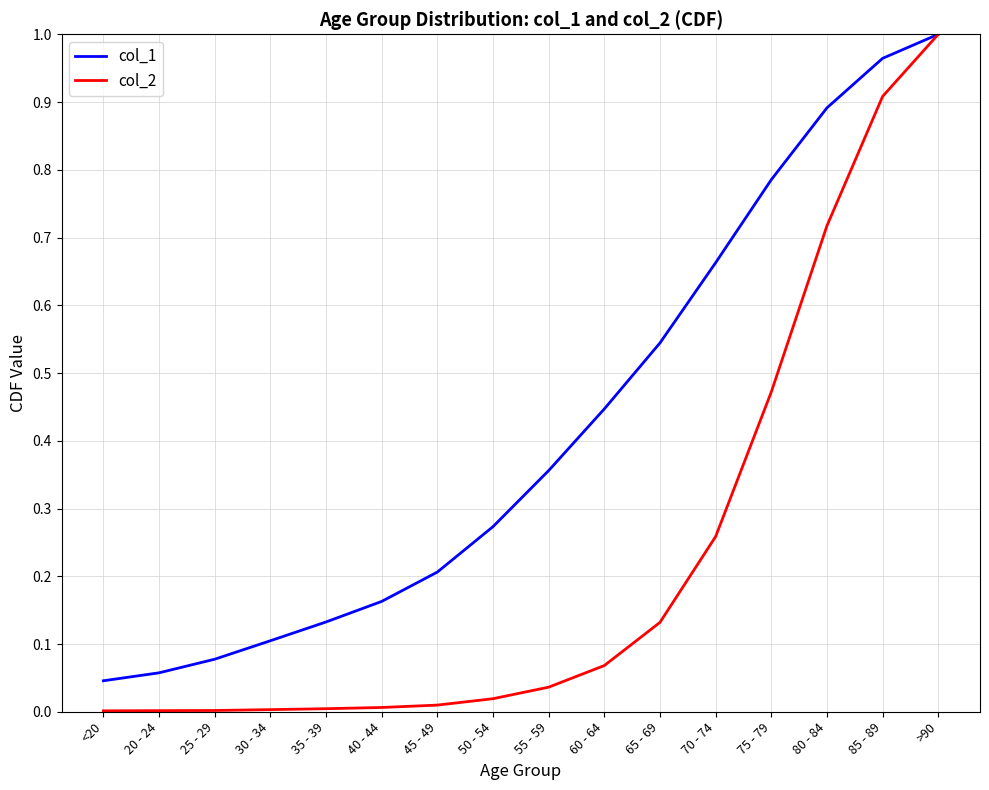

Is the value of col_2 at 20 - 24 greater than the value of col_1 at 65 - 69?

No